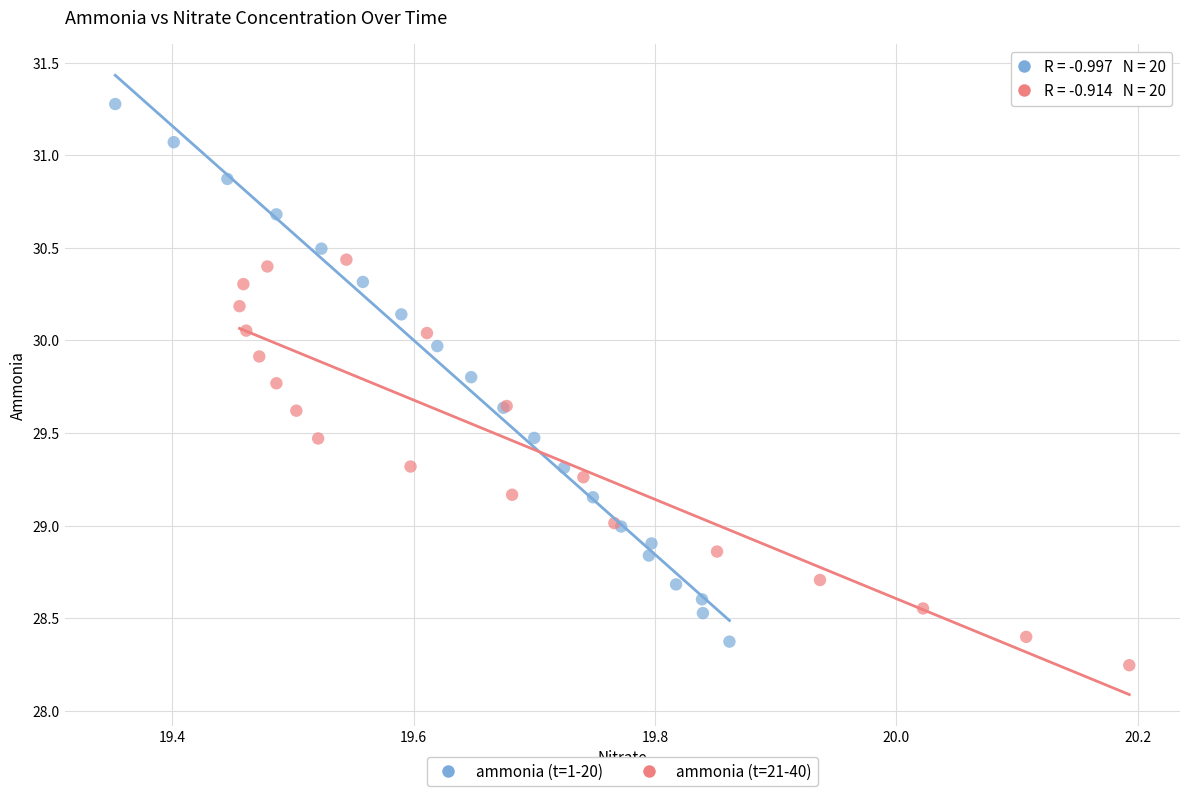

Which series has the largest Y range (max minus min)?

ammonia (t=1-20)